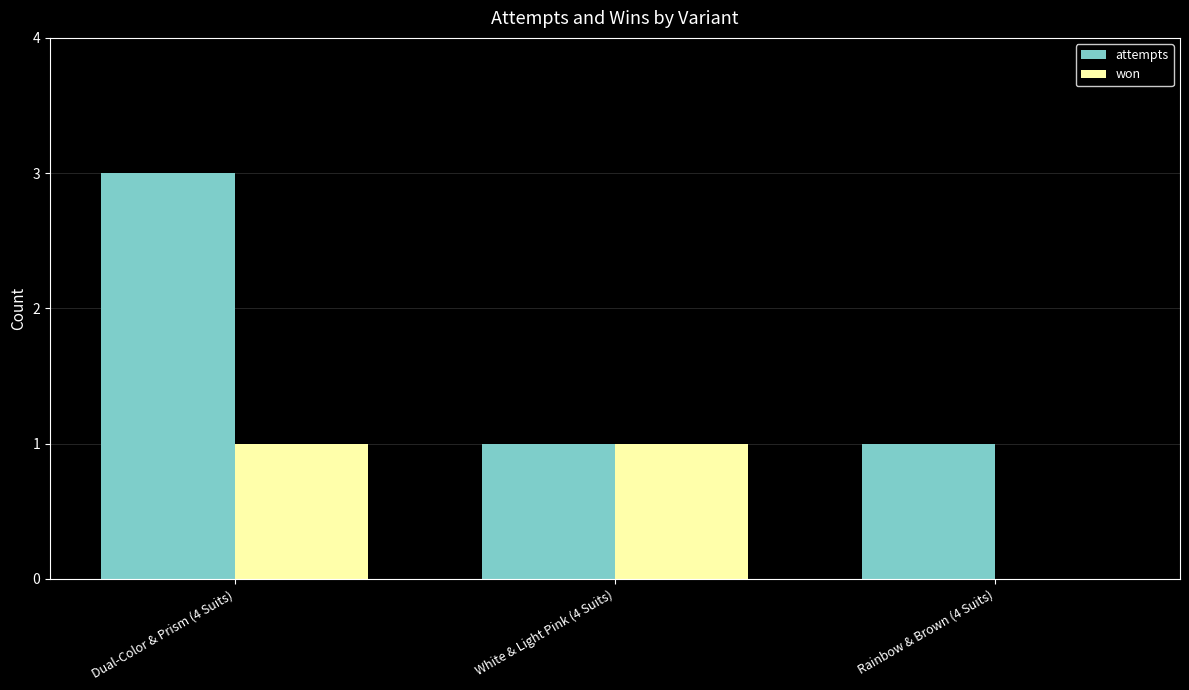

What is the sum of all attempts values?

5